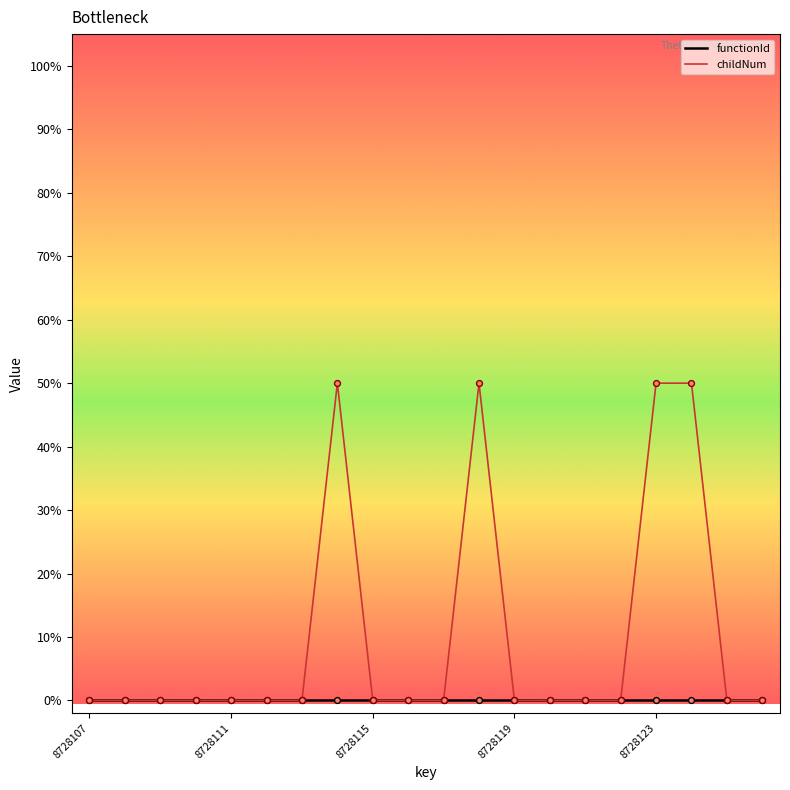

Which series has the largest total across all categories?

childNum